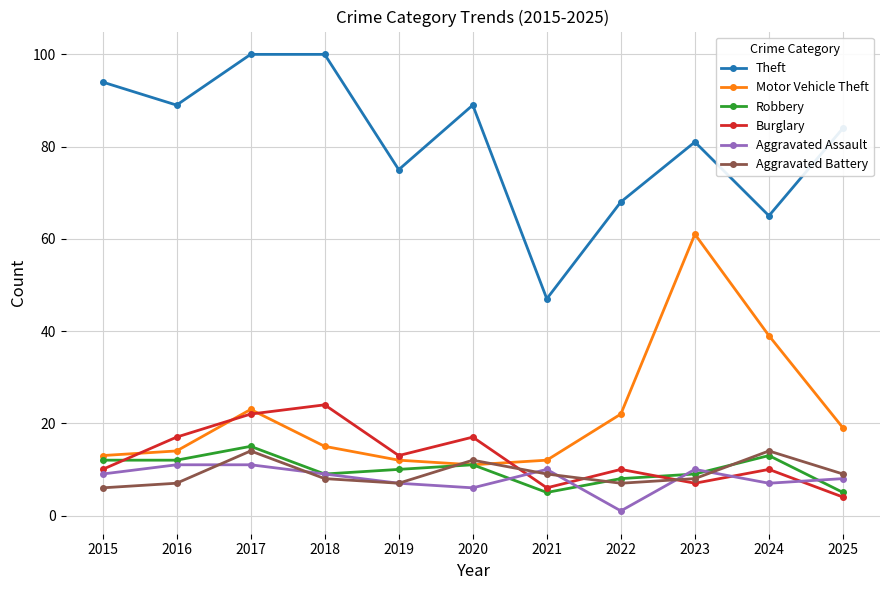

How many distinct data groups are displayed?

6